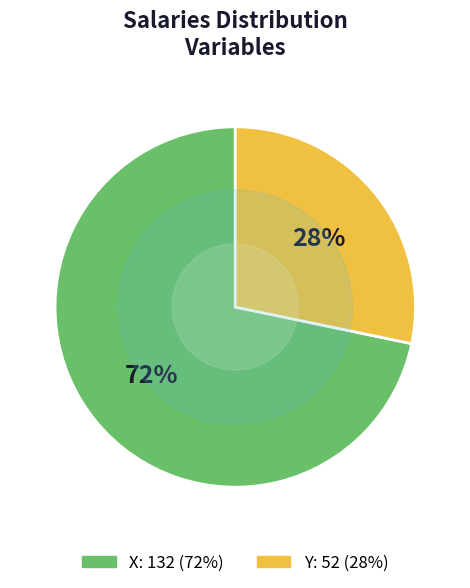

How many slices are in this pie chart?

2